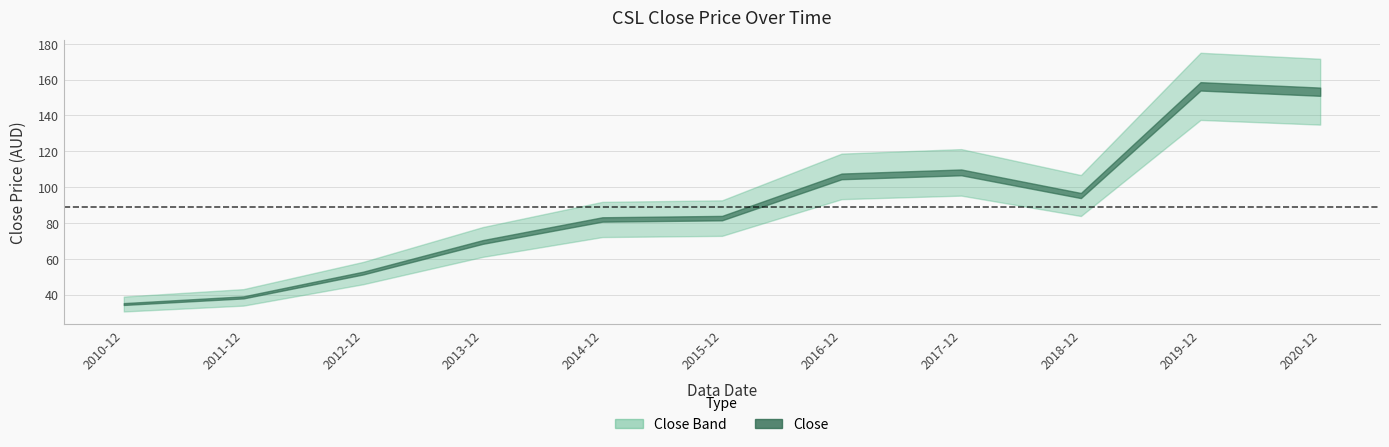

List the labels in order of value, largest first.

2019-12, 2020-12, 2017-12, 2016-12, 2018-12, 2015-12, 2014-12, 2013-12, 2012-12, 2011-12, 2010-12